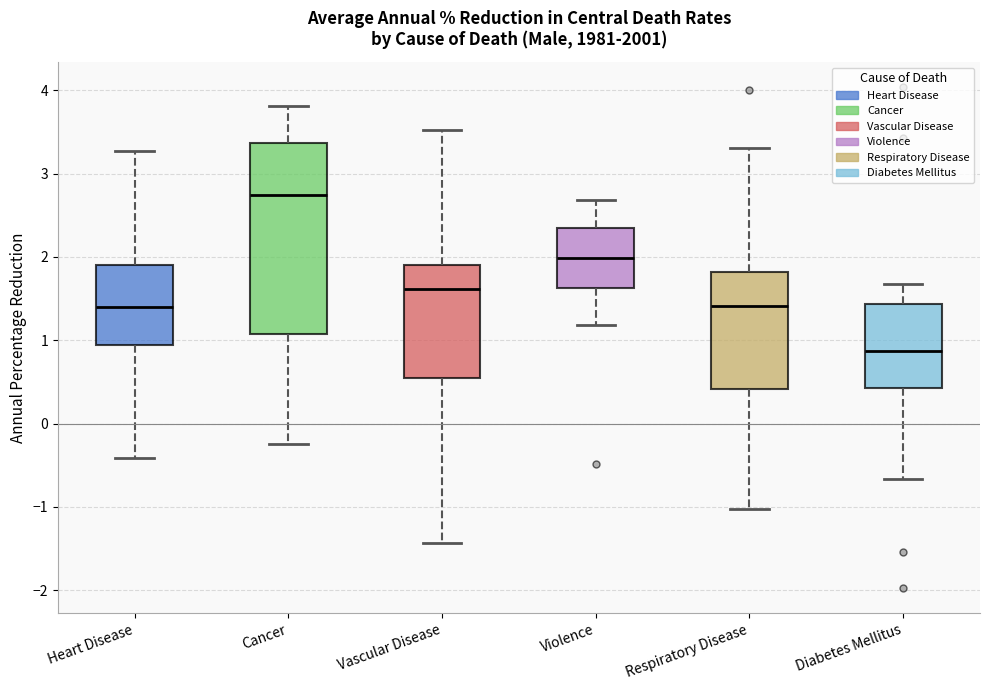

Which box is the tallest, from its lower edge to its upper edge?

Cancer